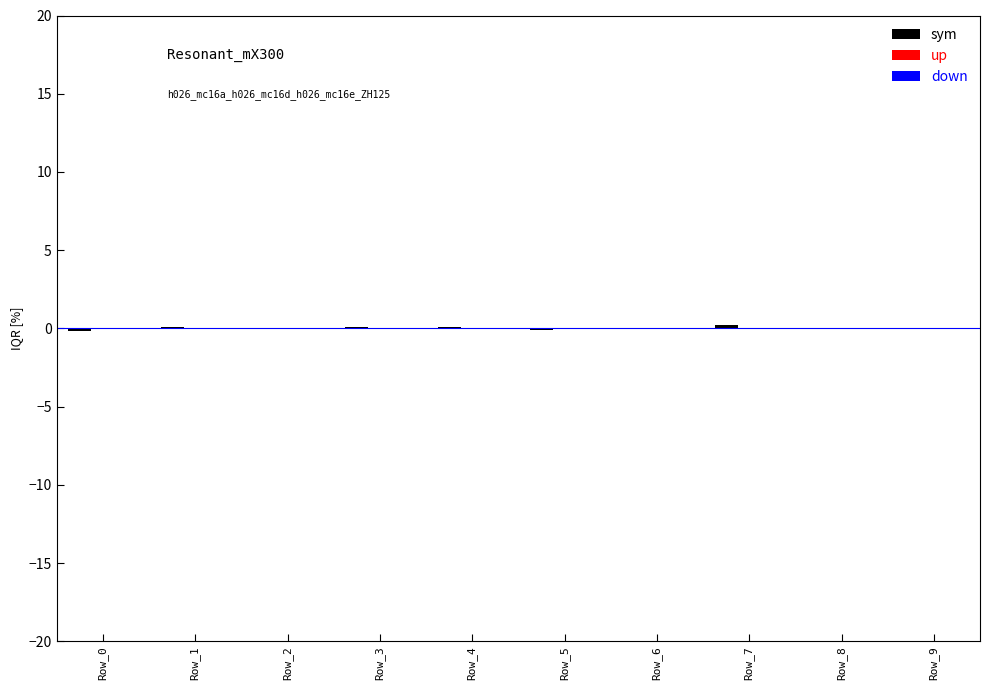

Which series has the largest total across all categories?

sym